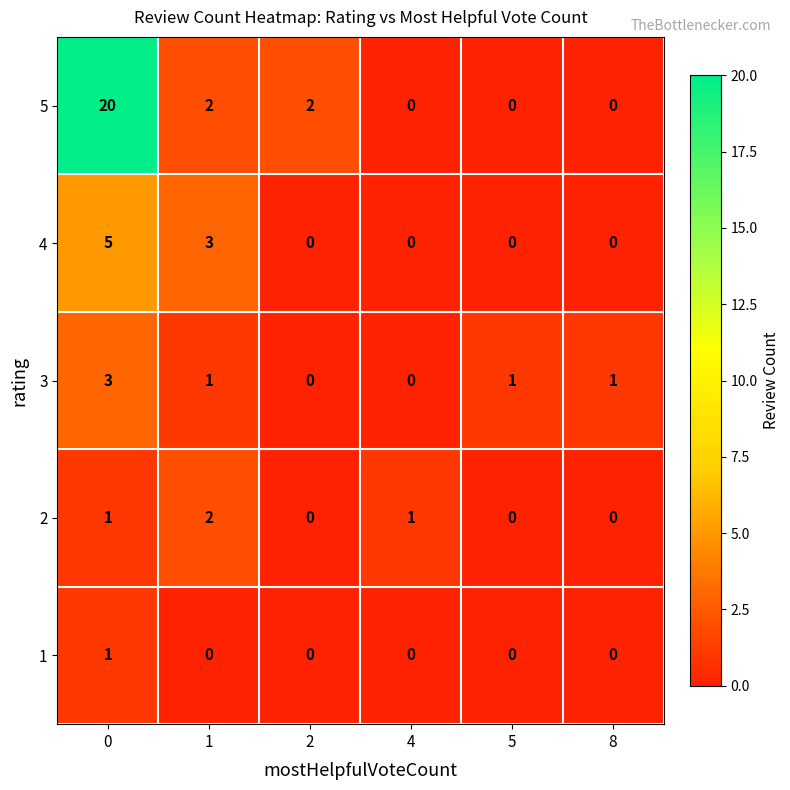

True or false: 2 has a value of 0 at 2.

True